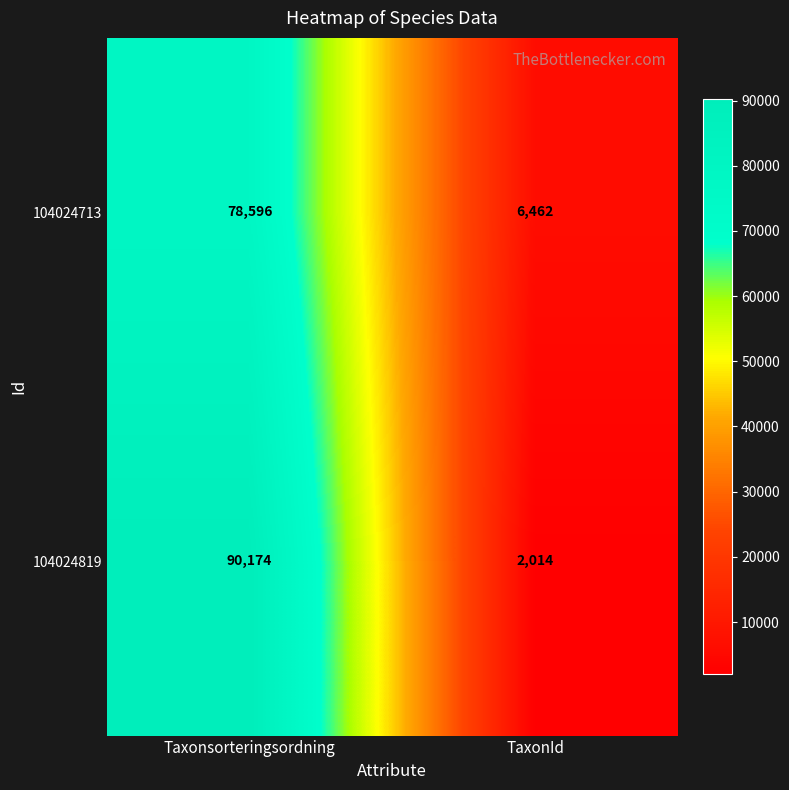

What is the maximum value shown in the chart?

90174